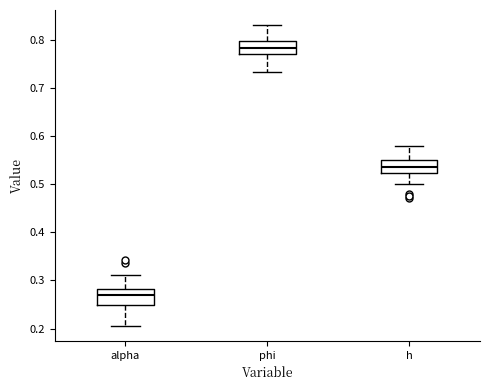

Reading left to right, read every box against the y-axis: the position of its median line, the range the box covers, and the ends of its whiskers. The values are not printed on the chart, so give them approximately, as read against the axis.

alpha: median 0.27, box 0.25 to 0.28, whiskers 0.21 to 0.31
phi: median 0.78, box 0.77 to 0.80, whiskers 0.73 to 0.83
h: median 0.54, box 0.52 to 0.55, whiskers 0.50 to 0.58